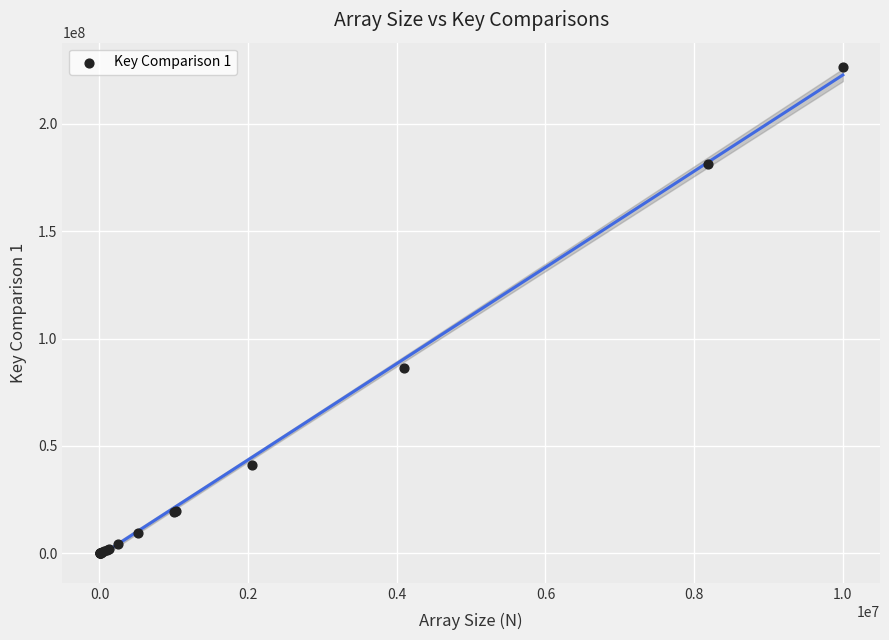

What Y value in the scatter plot is closest to 113171408?

86507707